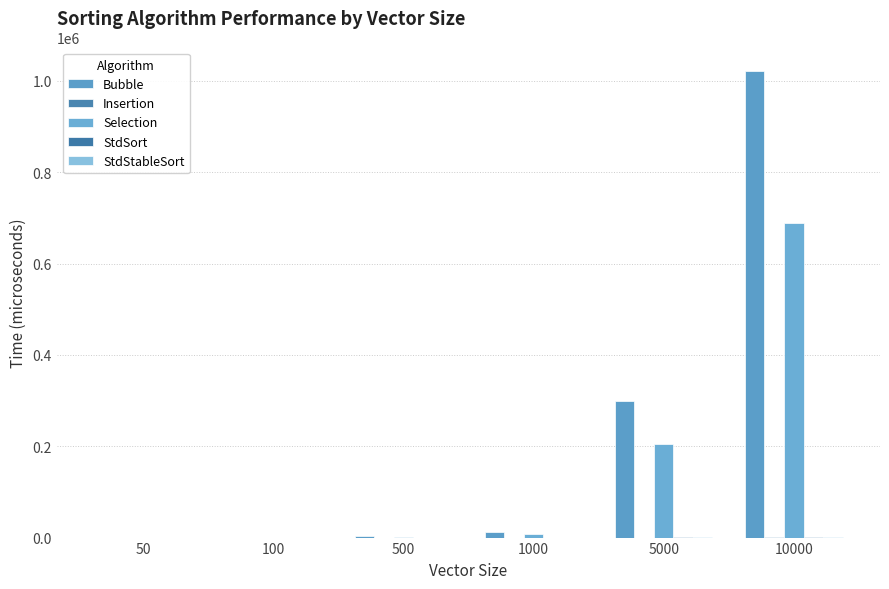

Reading right to left, extract all data points from this chart.

Bubble: 1021909	298287	12514	3148	152	37
Insertion: 198	100	29	12	3	2
Selection: 689763	204975	8287	2052	115	31
StdSort: 1245	1161	129	52	13	7
StdStableSort: 1021	753	138	55	32	7